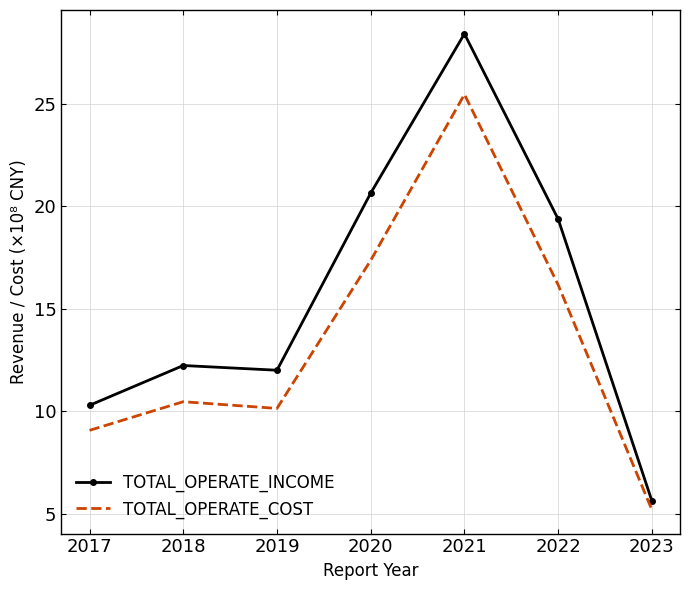

Rank the categories by TOTAL_OPERATE_COST value from lowest to highest.

2023, 2017, 2019, 2018, 2022, 2020, 2021